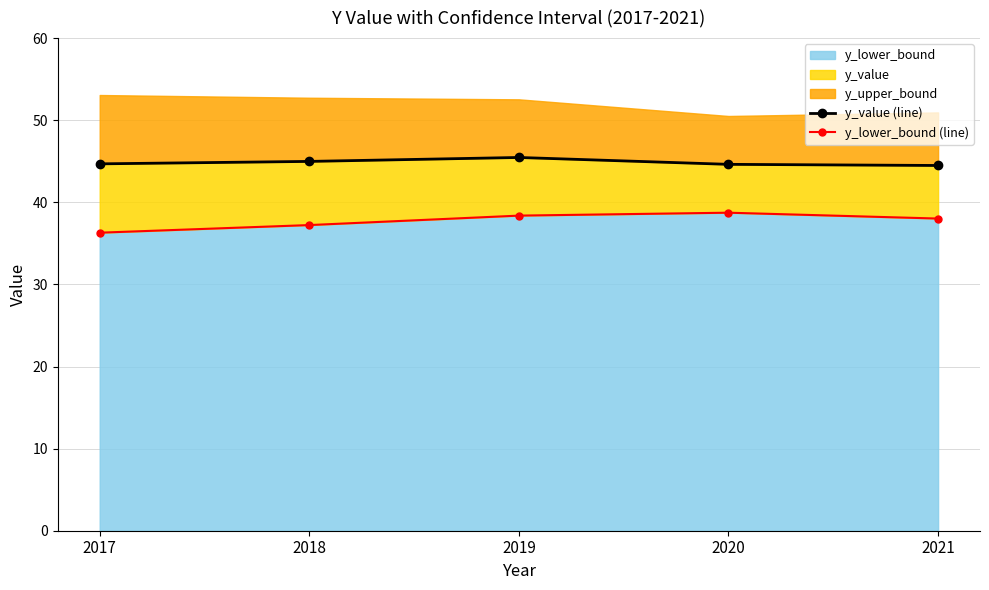

Reading left to right, what are all the values shown in this chart?

y_value (line): 2017=44.7	2018=45.0	2019=45.5	2020=44.6	2021=44.5
y_lower_bound (line): 2017=36.3	2018=37.2	2019=38.4	2020=38.7	2021=38.0